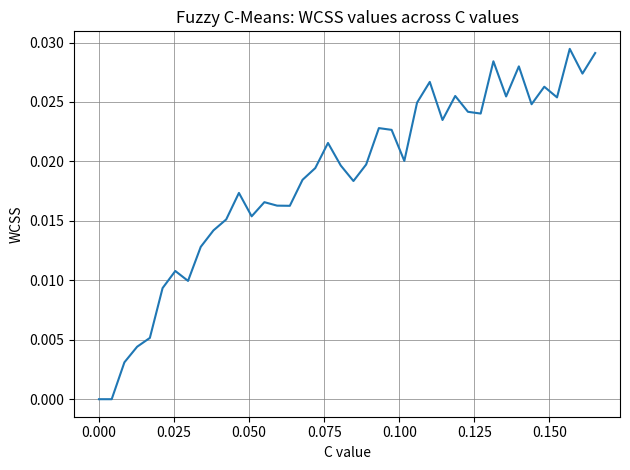

Is this an area chart (filled region under the line)?

No